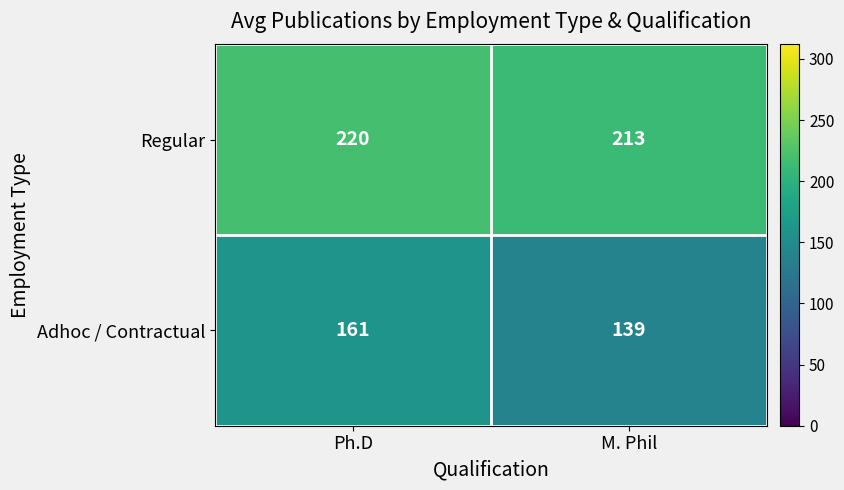

What is the difference between the Regular values at M. Phil and Ph.D?

7